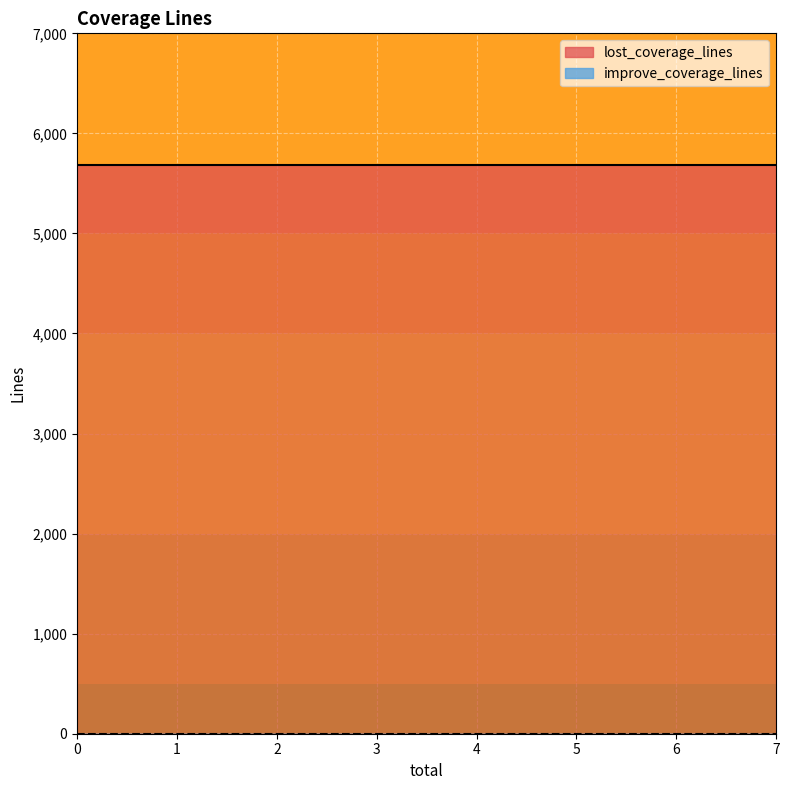

True or false: improve_coverage_lines has more than 2 points higher than both neighbors.

False